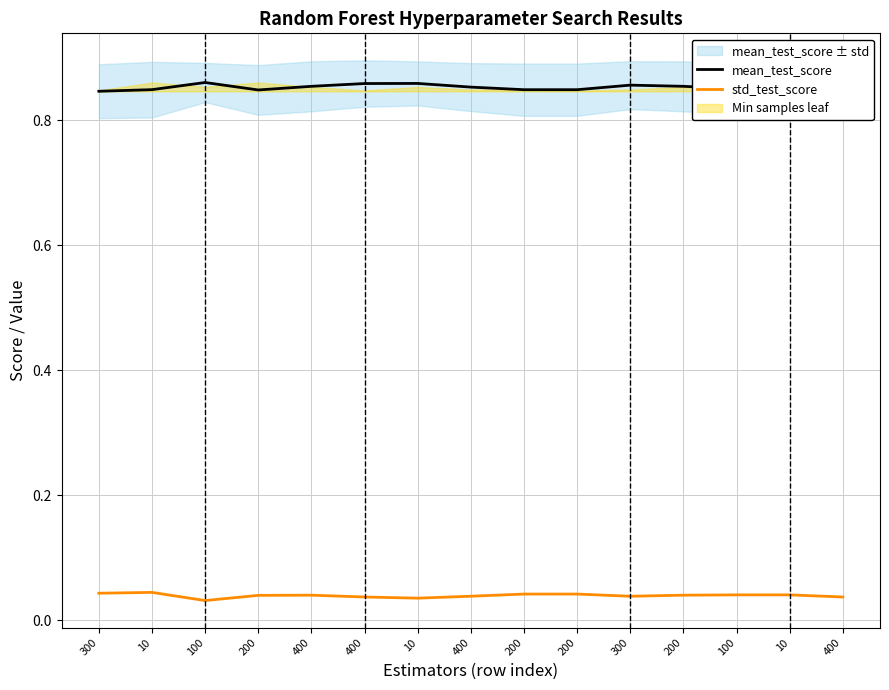

At which category does std_test_score reach its first local peak?

10